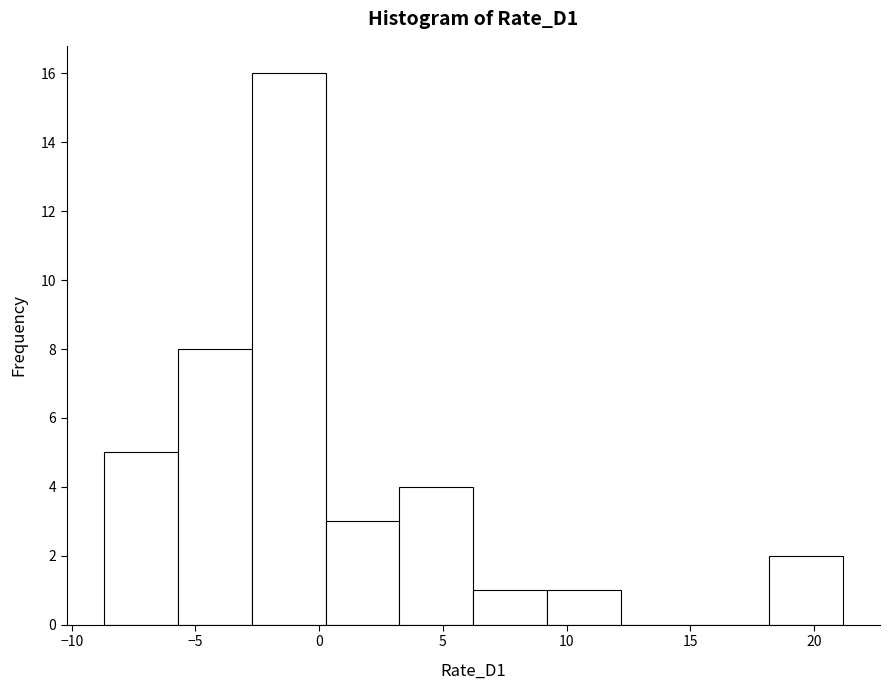

Reading left to right, list every bar in this chart as the range it spans on the x-axis followed by its height. Neither the bar edges nor the heights are printed on the chart, so give them approximately, as read against the axes.

-8.5 to -5.5: 5
-5.5 to -2.5: 8
-2.5 to 0.5: 16
0.5 to 3.0: 3
3.0 to 6.0: 4
6.0 to 9.0: 1
9.0 to 12.0: 1
12.0 to 15.0: 0
15.0 to 18.0: 0
18.0 to 21.0: 2